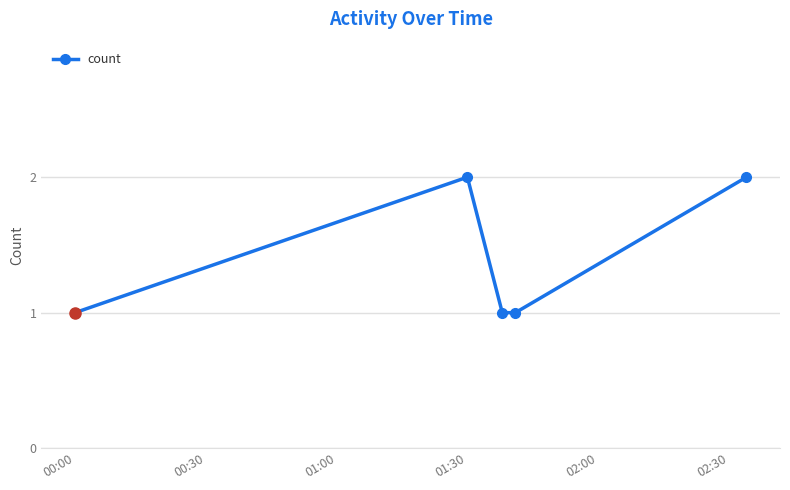

How many points are higher than both their immediate neighbors (excluding endpoints)?

1